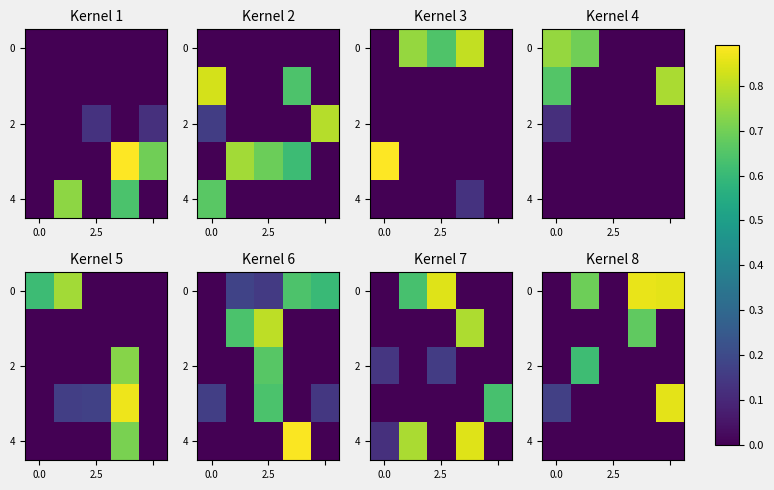

How many data points in 0 are above 0?

3